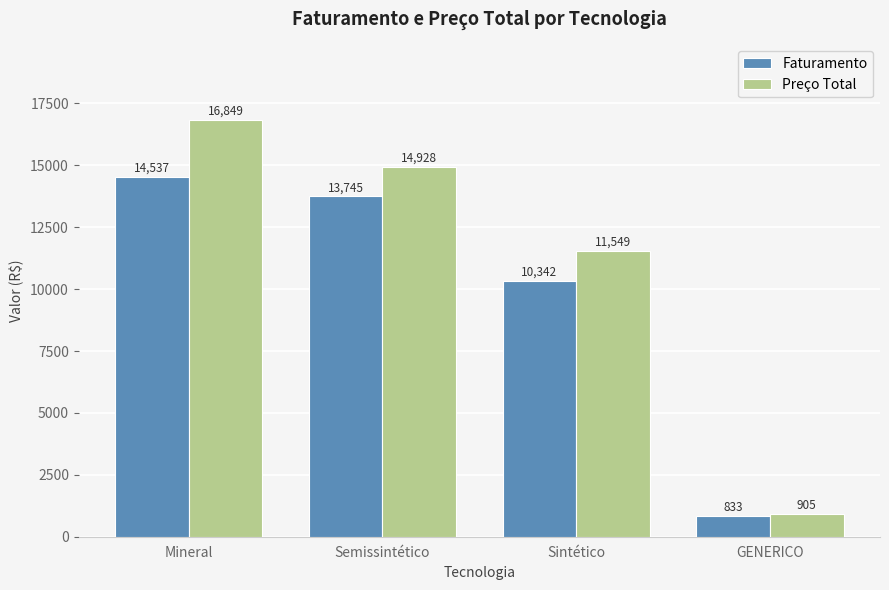

What is the label of the 2nd bar from the right?

Sintético